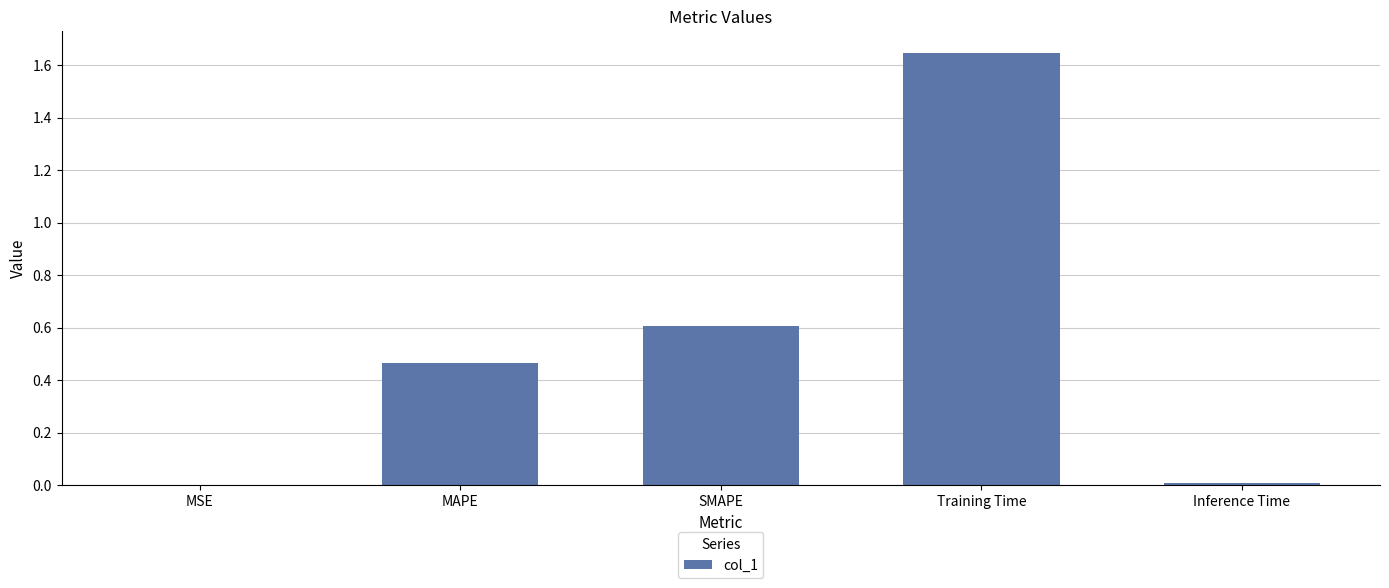

Which label corresponds to the largest value in the chart?

Training Time